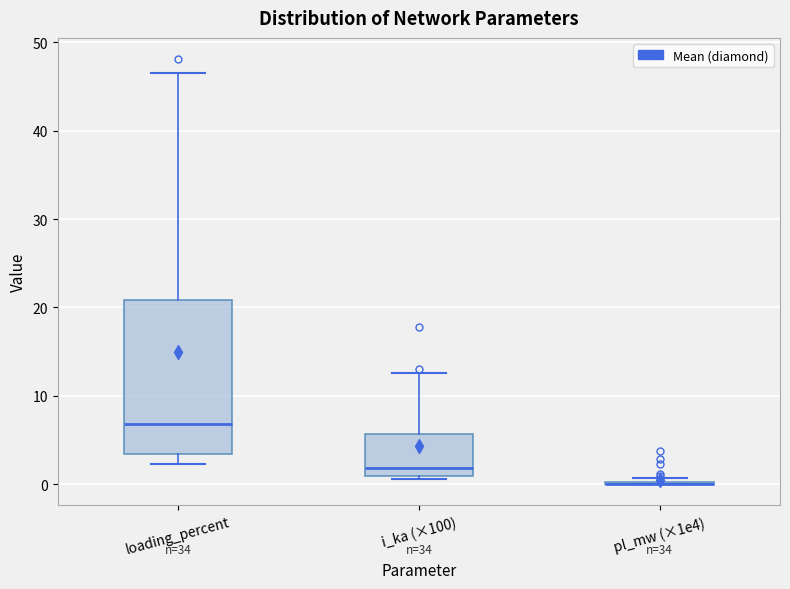

Reading left to right, read every box against the y-axis: the position of its median line, the range the box covers, and the ends of its whiskers. The values are not printed on the chart, so give them approximately, as read against the axis.

loading_percent: median 7, box 3 to 21, whiskers 2 to 47
i_ka (×100): median 2, box 1 to 6, whiskers 1 (just below the box's lower edge) to 13
pl_mw (×1e4): box collapsed to a line at 0, whiskers 0 to 1